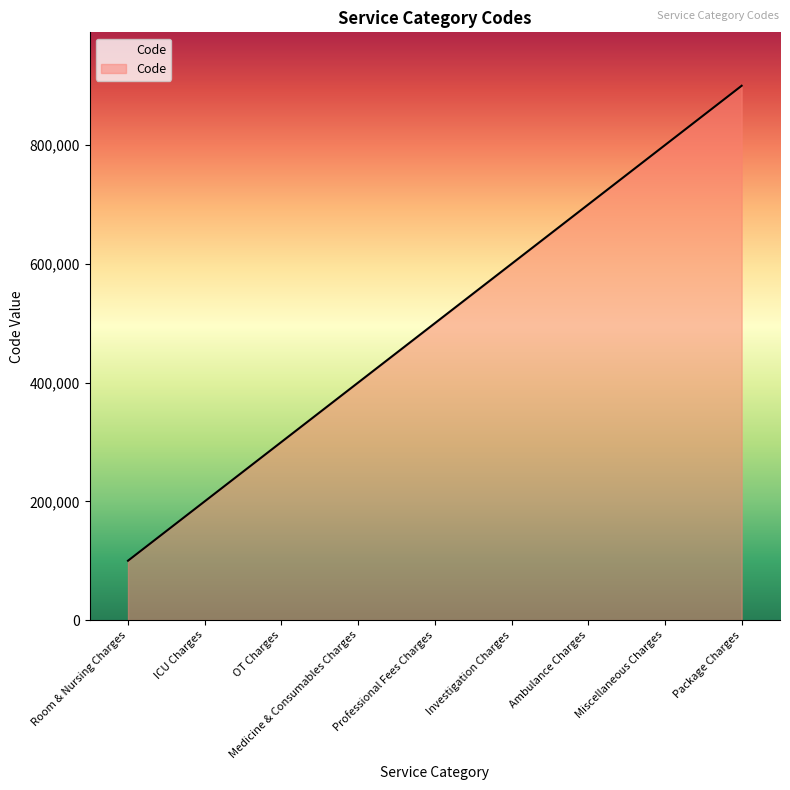

True or false: the data has more than 0 interior local peaks.

False